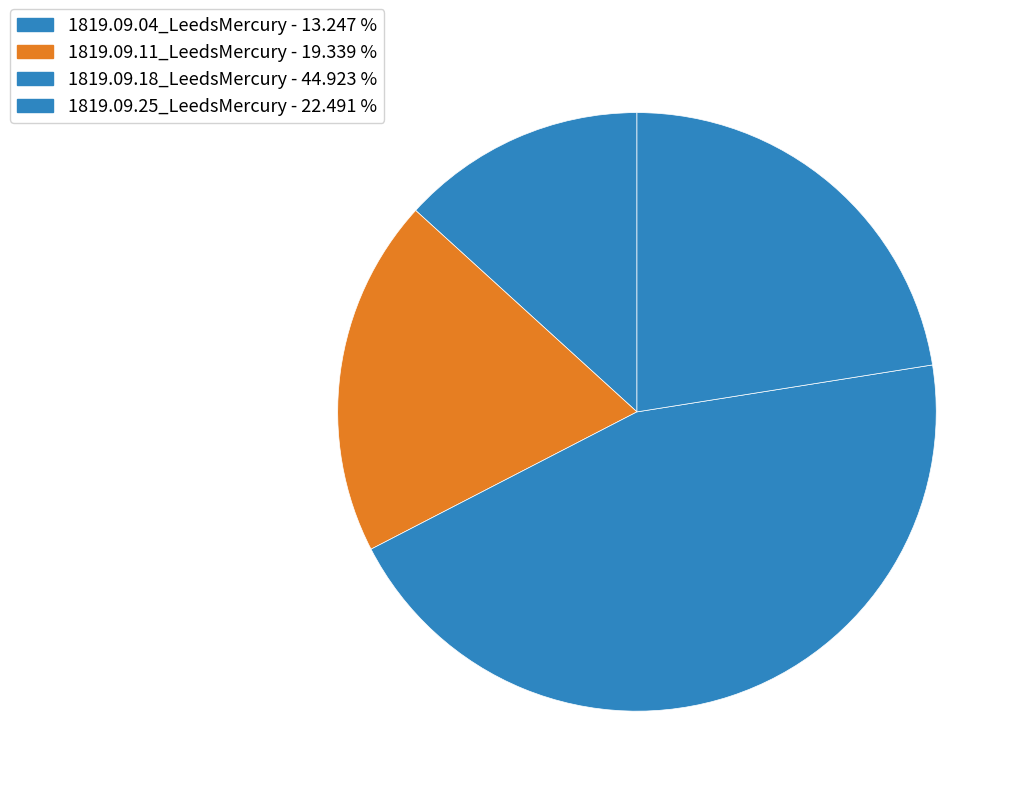

To the nearest percent, what portion does 1819.09.11_LeedsMercury represent?

19%